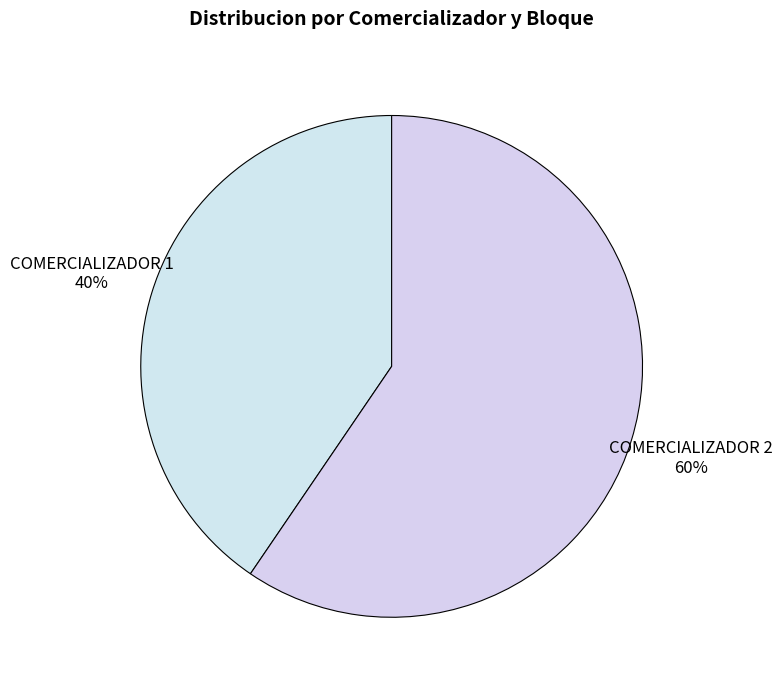

Count the number of slices in the pie.

2